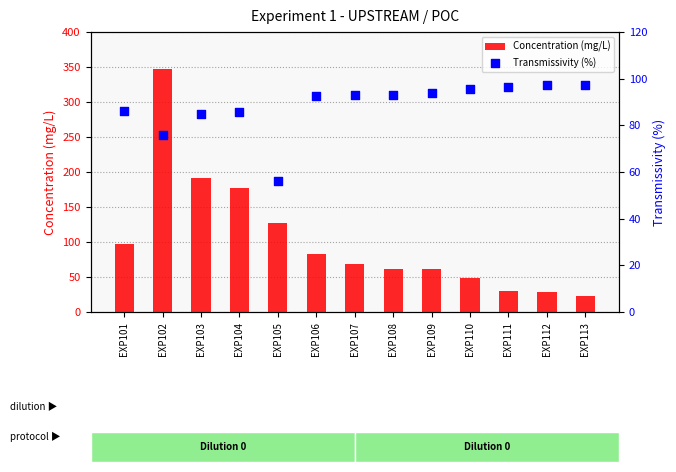

Which series contains the lowest Y value?

Concentration (mg/L)